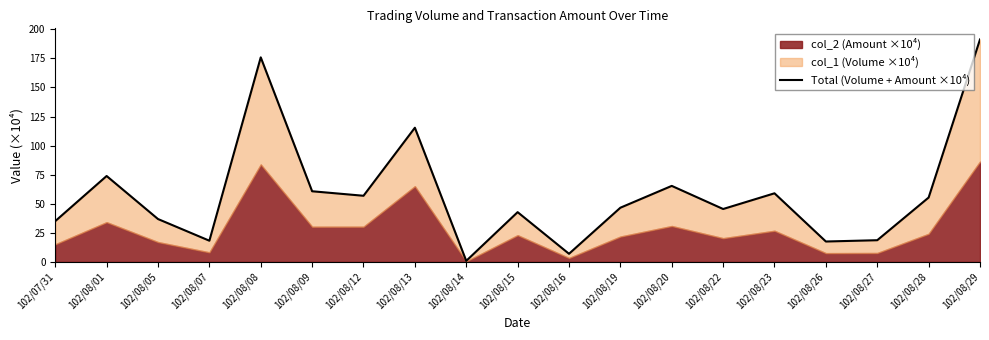

Does the chart display data point markers on the line(s)?

No